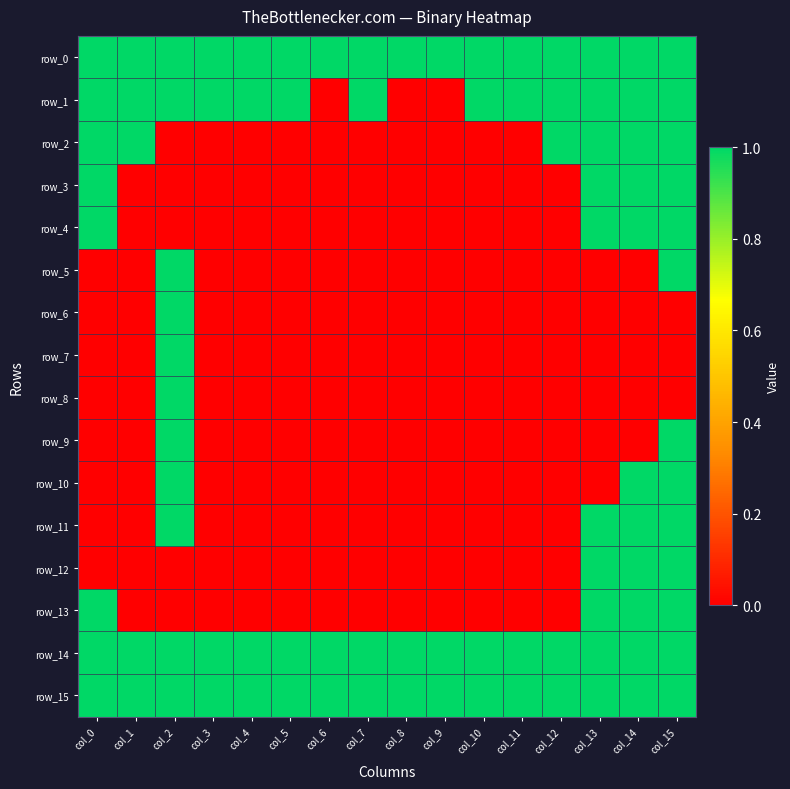

List the series in order of their peak value, lowest first.

row_0, row_1, row_2, row_3, row_4, row_5, row_6, row_7, row_8, row_9, row_10, row_11, row_12, row_13, row_14, row_15